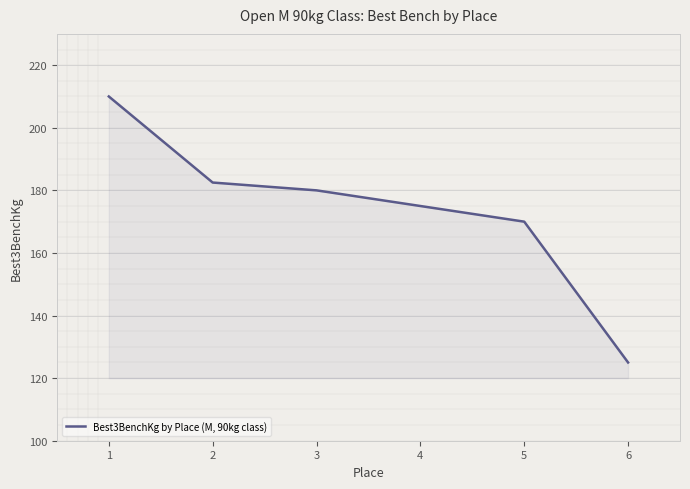

Which label corresponds to the largest value in the chart?

1